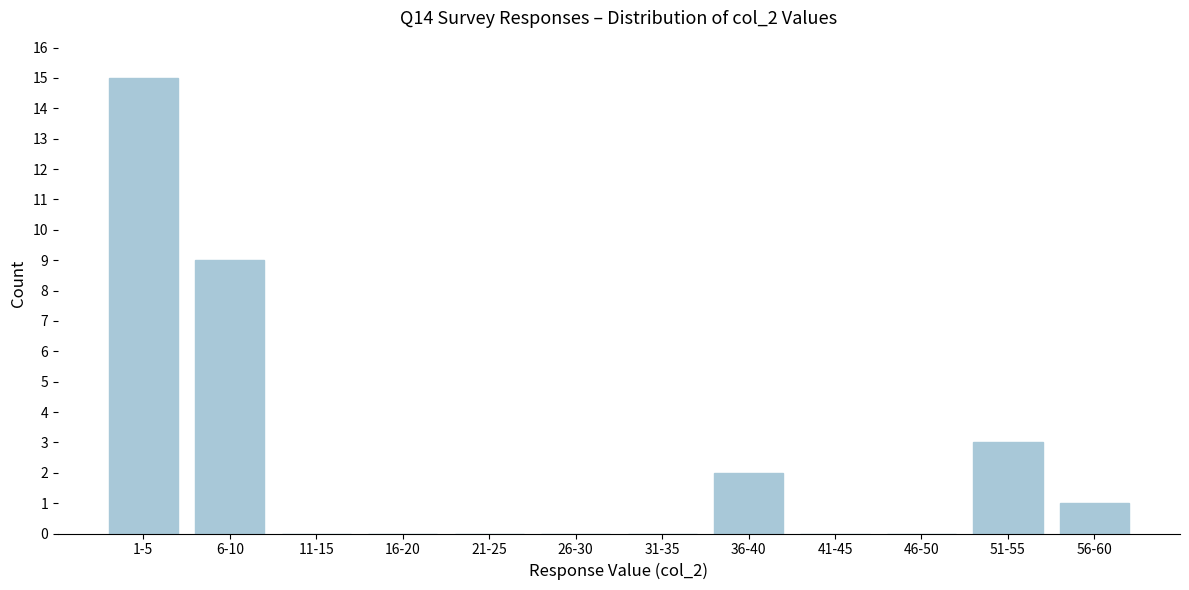

Reading left to right, list all the values displayed in this chart.

1-5=15	6-10=9	11-15=0	16-20=0	21-25=0	26-30=0	31-35=0	36-40=2	41-45=0	46-50=0	51-55=3	56-60=1